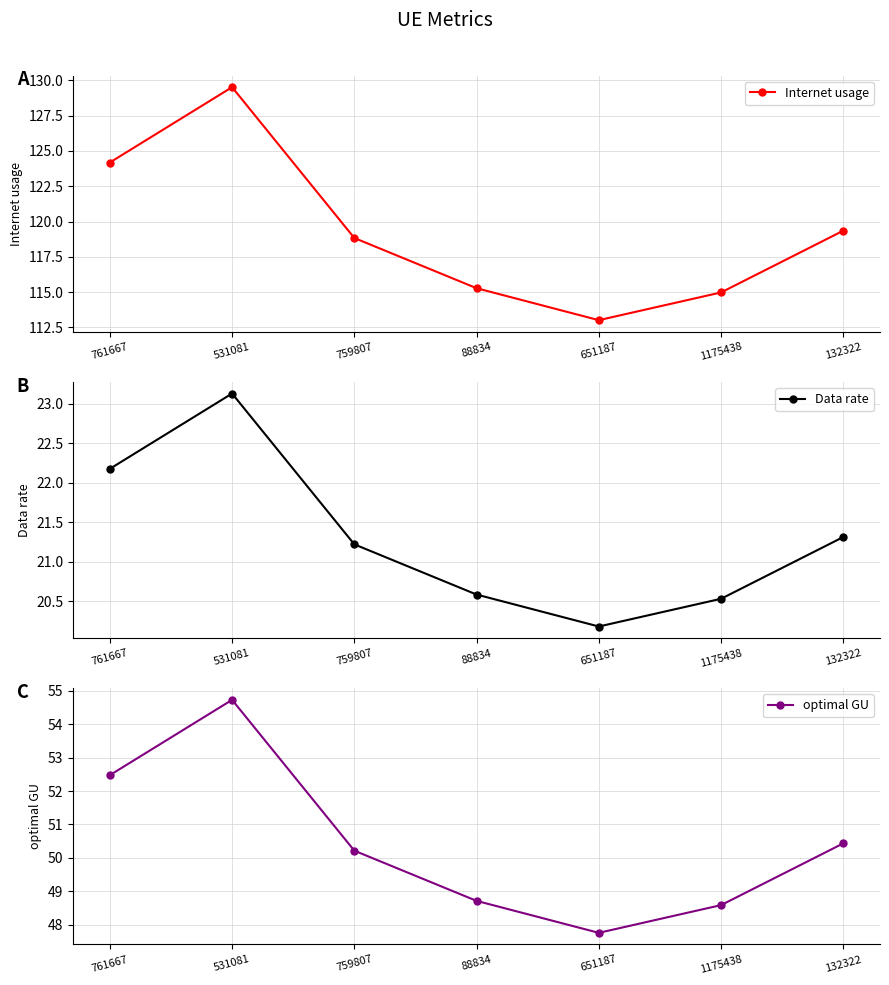

What position from the left is 88834?

4